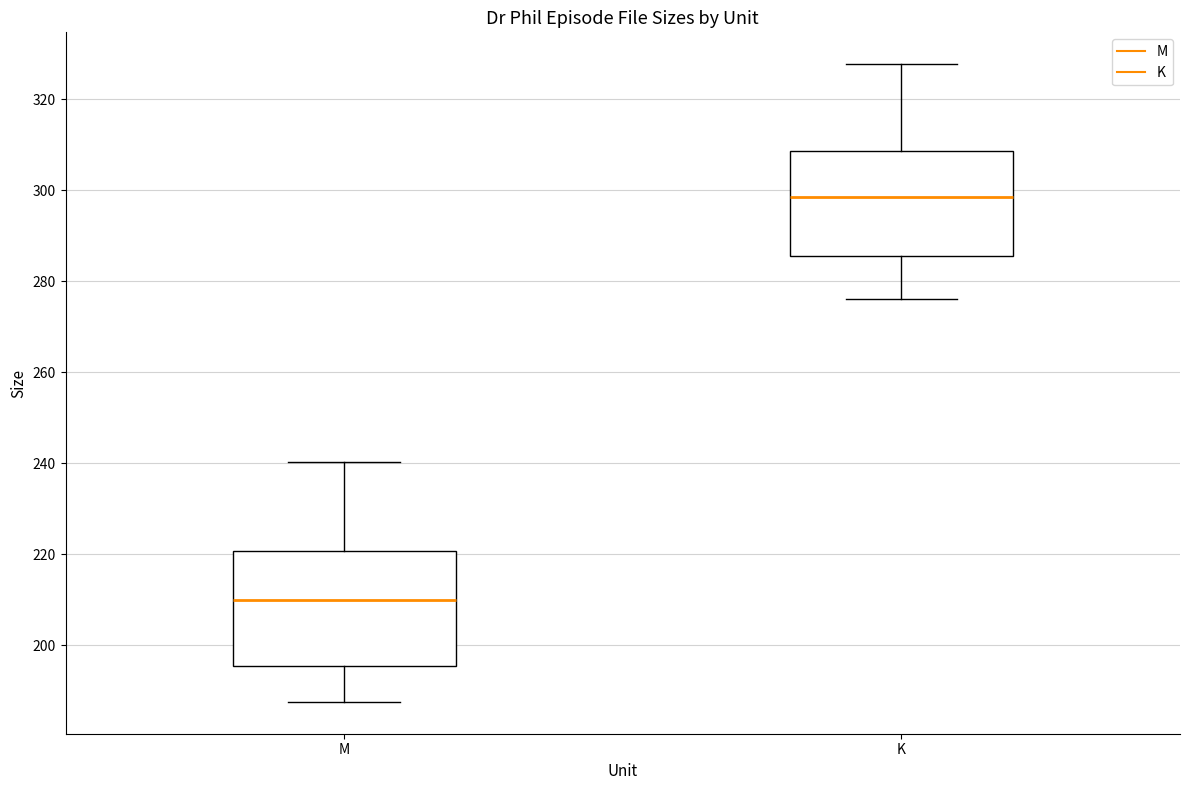

Reading left to right, transcribe this box plot: for each box, give where its median line is, the range the box spans, and where its two whiskers end, as read against the y-axis. The values are not printed on the chart, so give them approximately, as read against the axis.

M: median 210, box 196 to 220, whiskers 188 to 240
K: median 298, box 286 to 308, whiskers 276 to 328